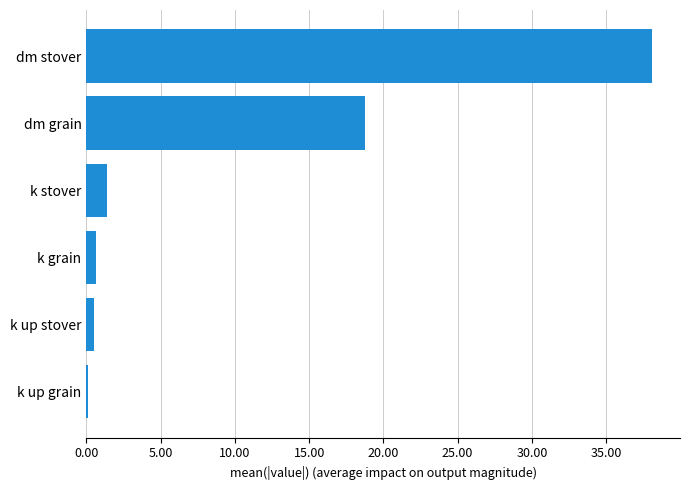

Between dm stover and k stover, which is larger?

dm stover